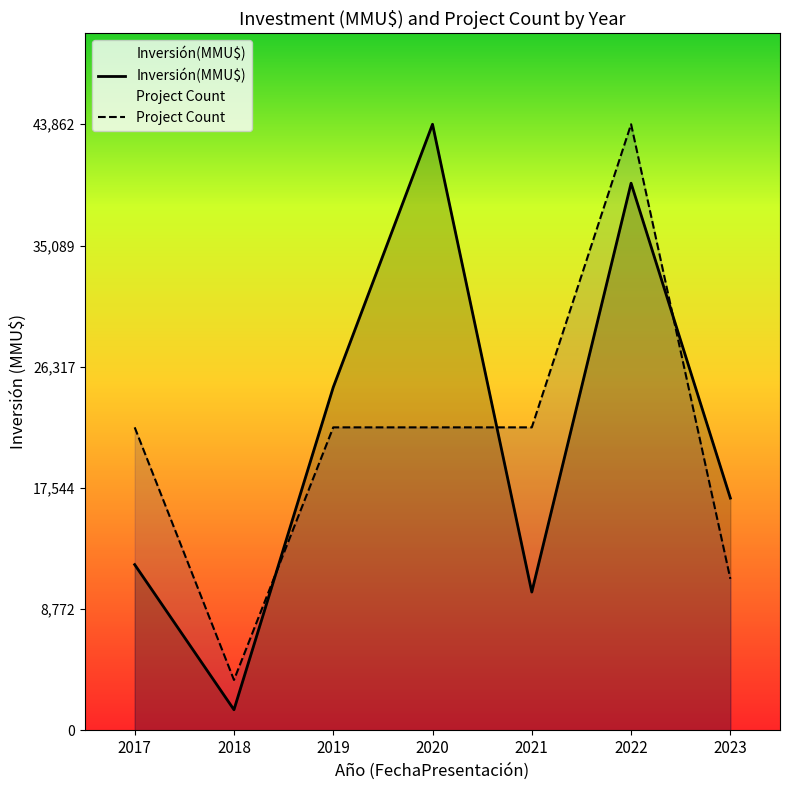

Is it true that Project Count equals 21931.0 at 2019?

True